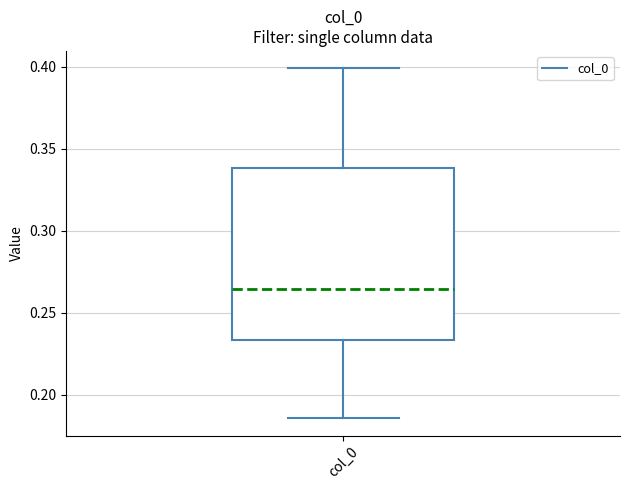

Where does the upper whisker of the box for col_0 end on the y-axis? The values are not printed on the chart, so give them approximately, as read against the axis.

0.400